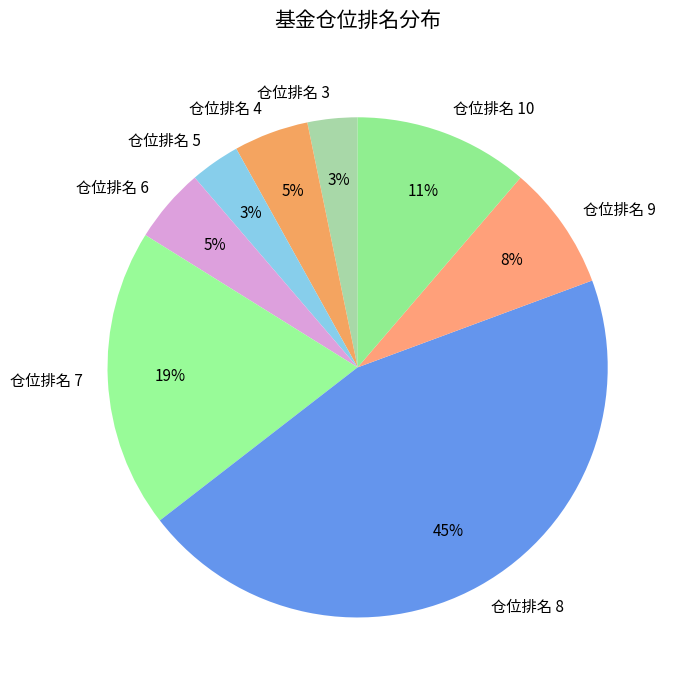

True or false: 仓位排名 9 accounts for 8% of the total.

True